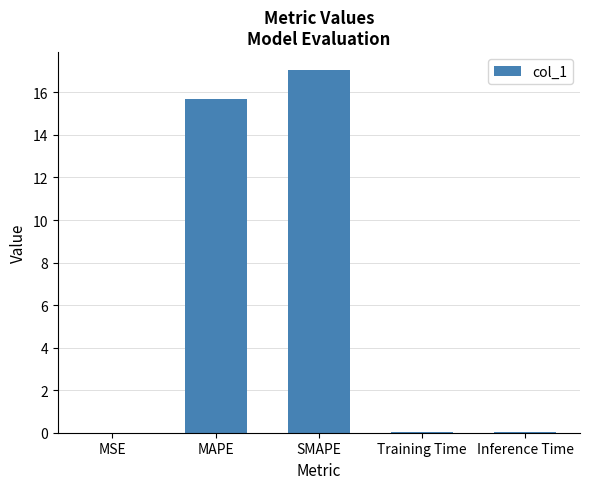

What is the sum of all values?

32.8